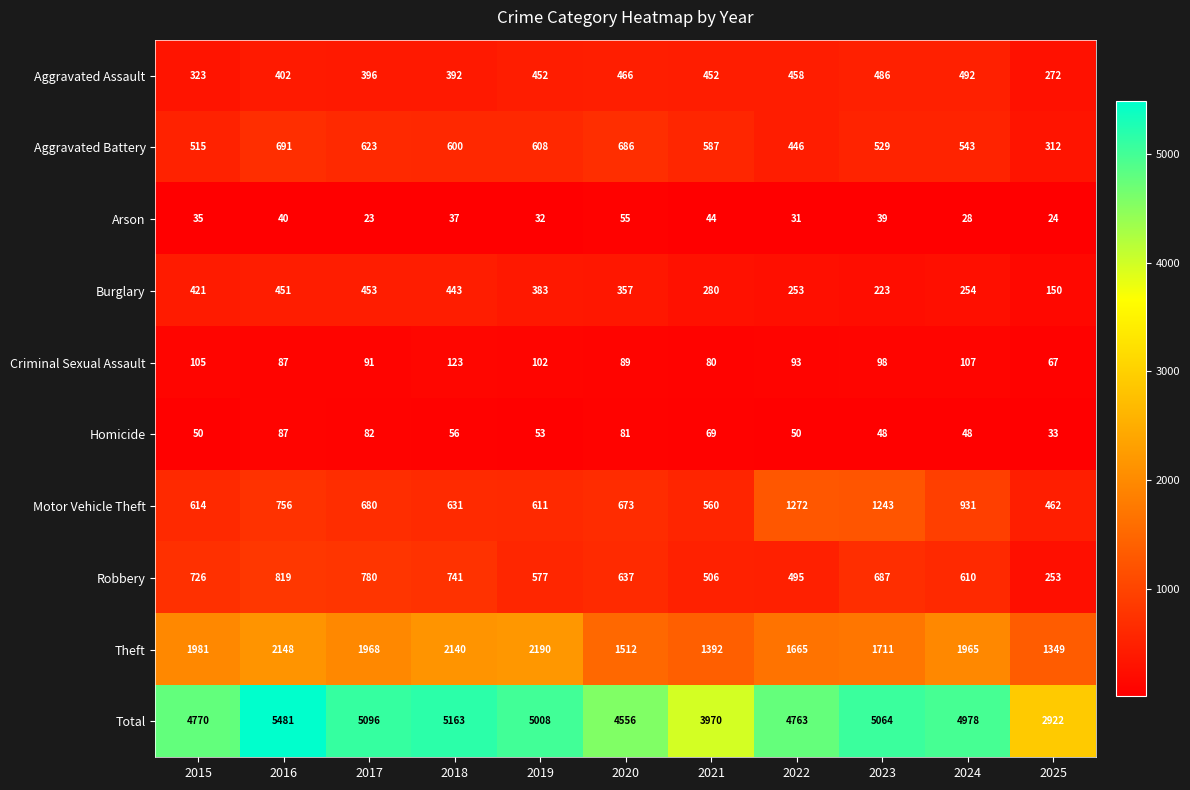

Which series changed the most between 2018 and 2022?

Motor Vehicle Theft